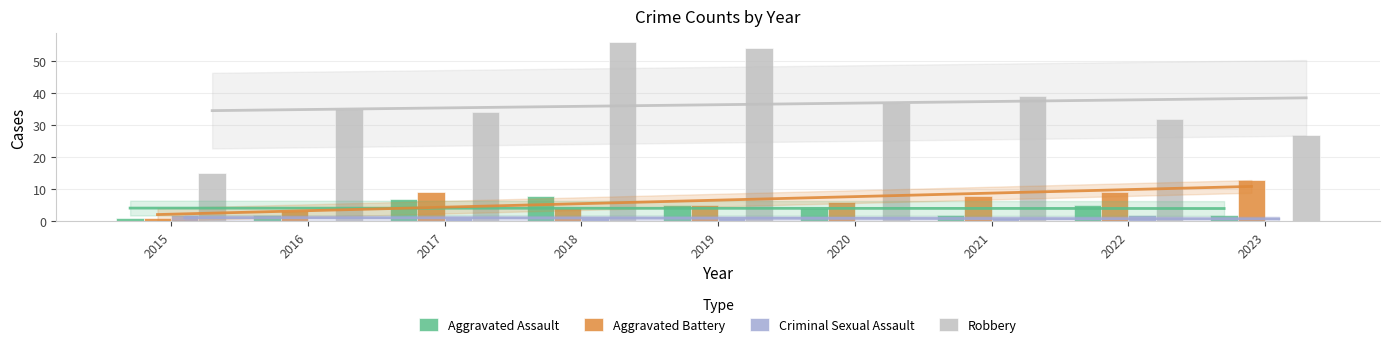

What is the total value across all series at 2017?

51